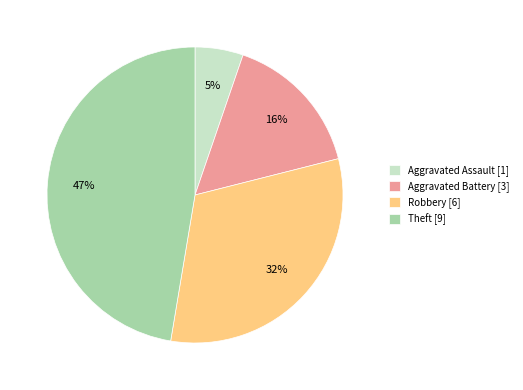

What is the smallest slice in the pie chart?

Aggravated Assault [1]